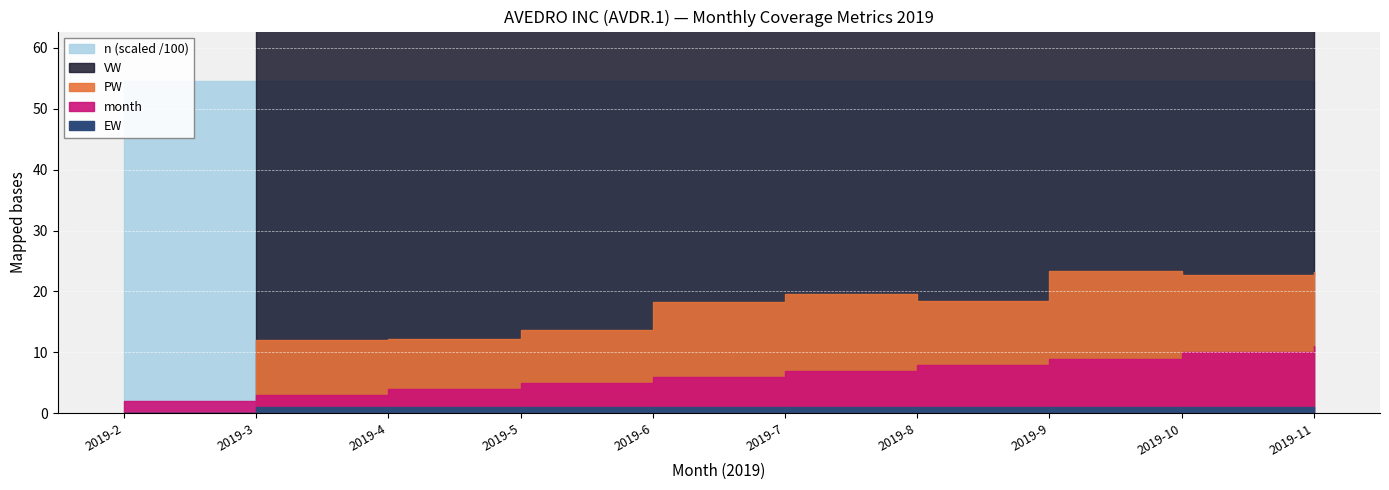

Rank the categories by VW value from lowest to highest.

2019-2, 2019-3, 2019-4, 2019-5, 2019-6, 2019-8, 2019-7, 2019-10, 2019-9, 2019-11